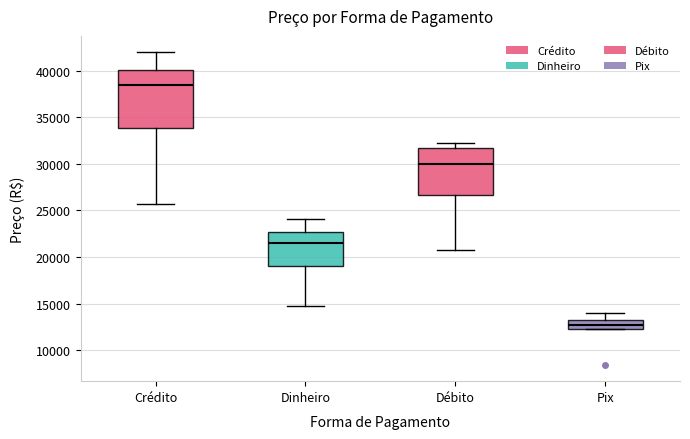

Which box is the tallest, from its lower edge to its upper edge?

Crédito